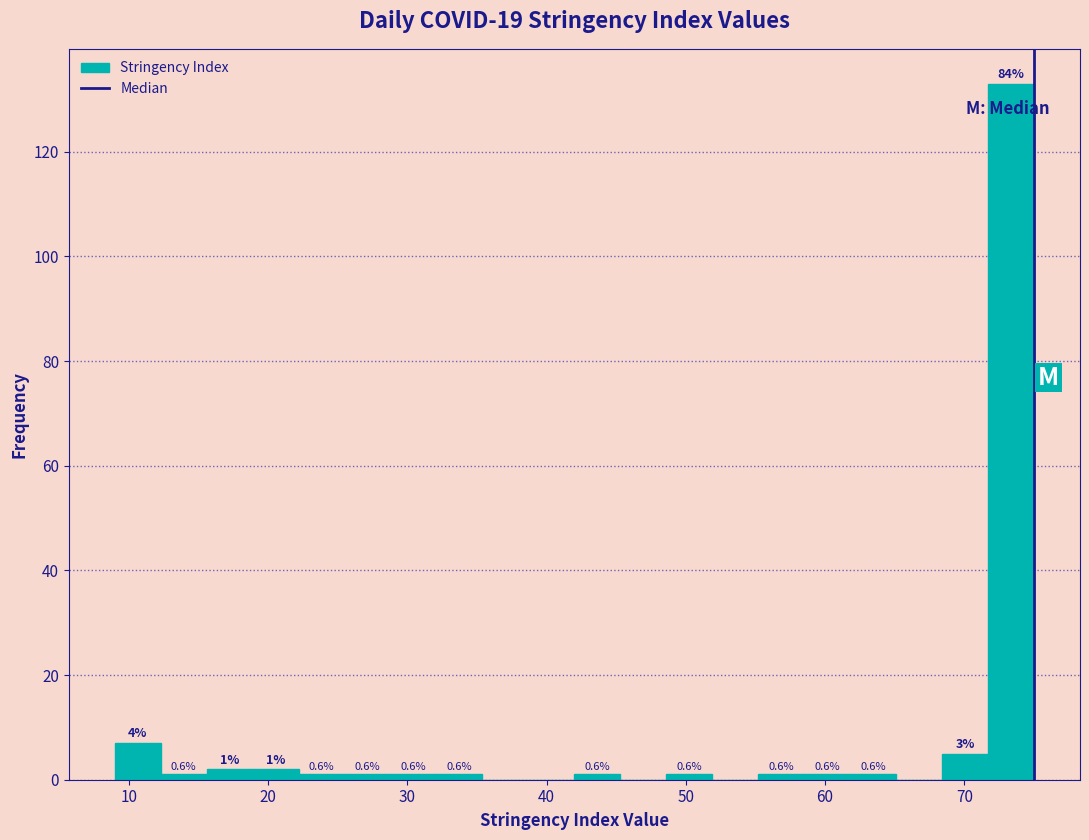

Around what value on the x-axis is the tallest bar? Give the approximate position of its centre, as read against the axis.

73